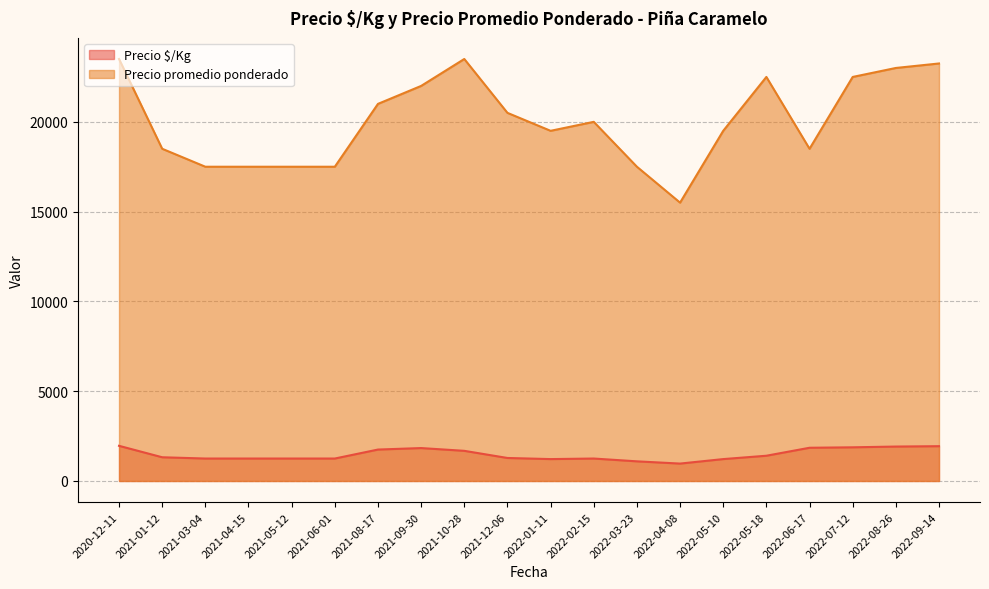

Is the value of Precio promedio ponderado at 2022-03-23 greater than the value of Precio $/Kg at 2022-05-18?

Yes